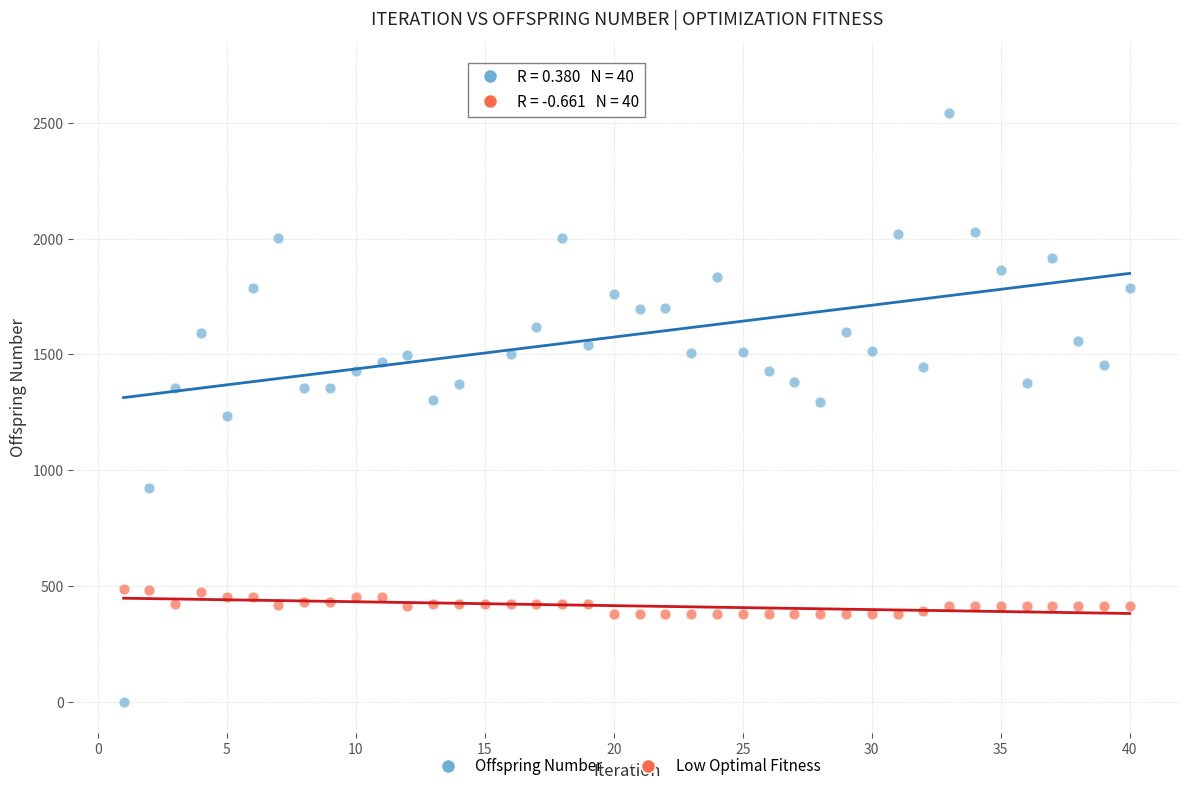

Across all data points, what is the range of Y values (max minus min)?

2717